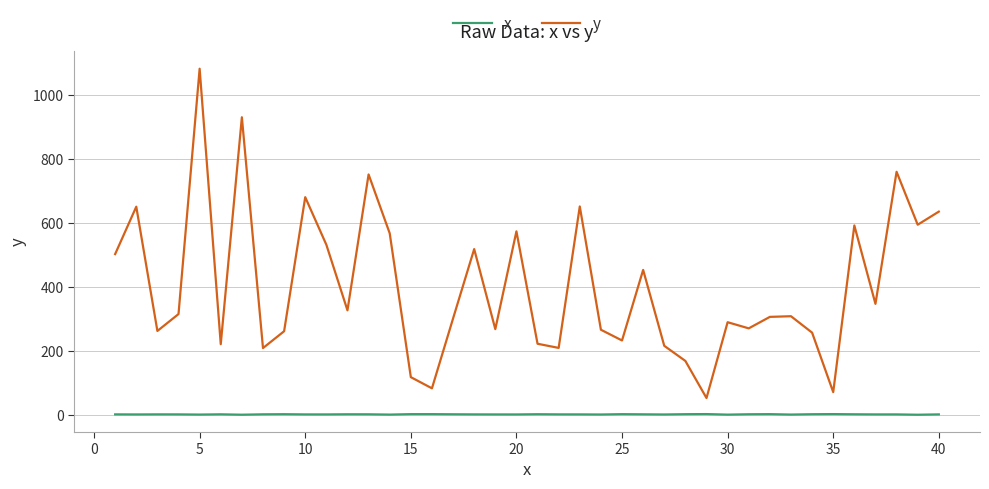

What is the minimum value for y?

52.5